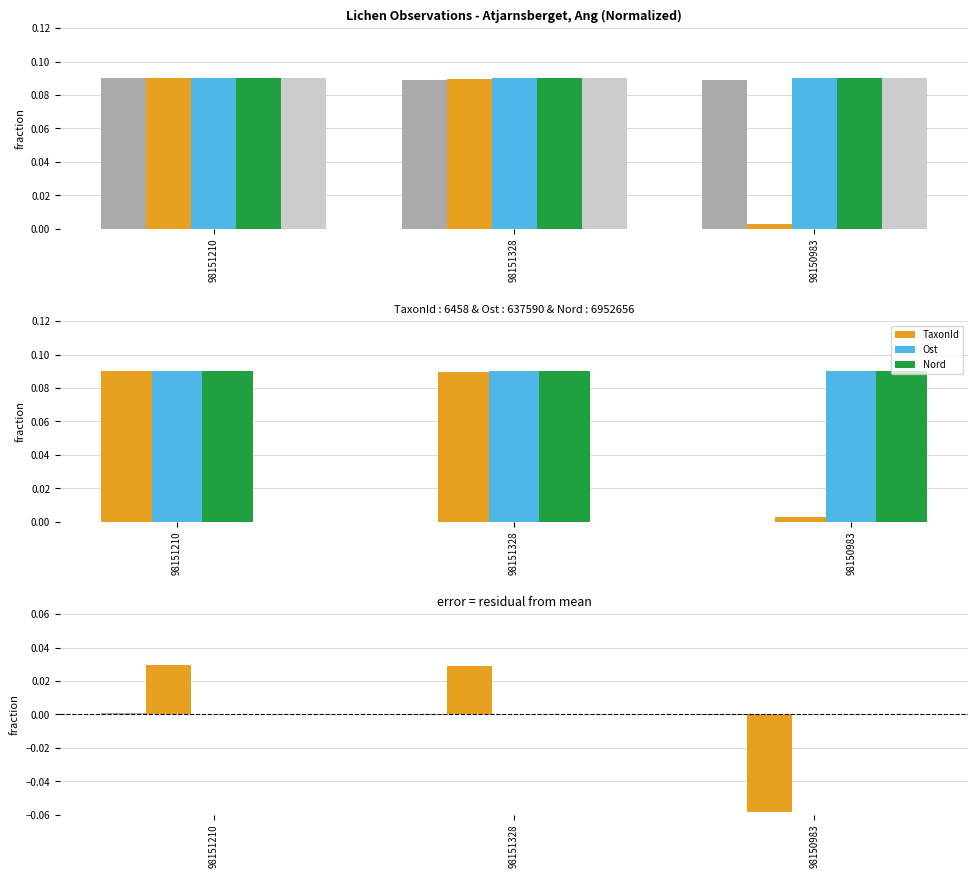

Where does the TaxonId series first go above 0?

98151210